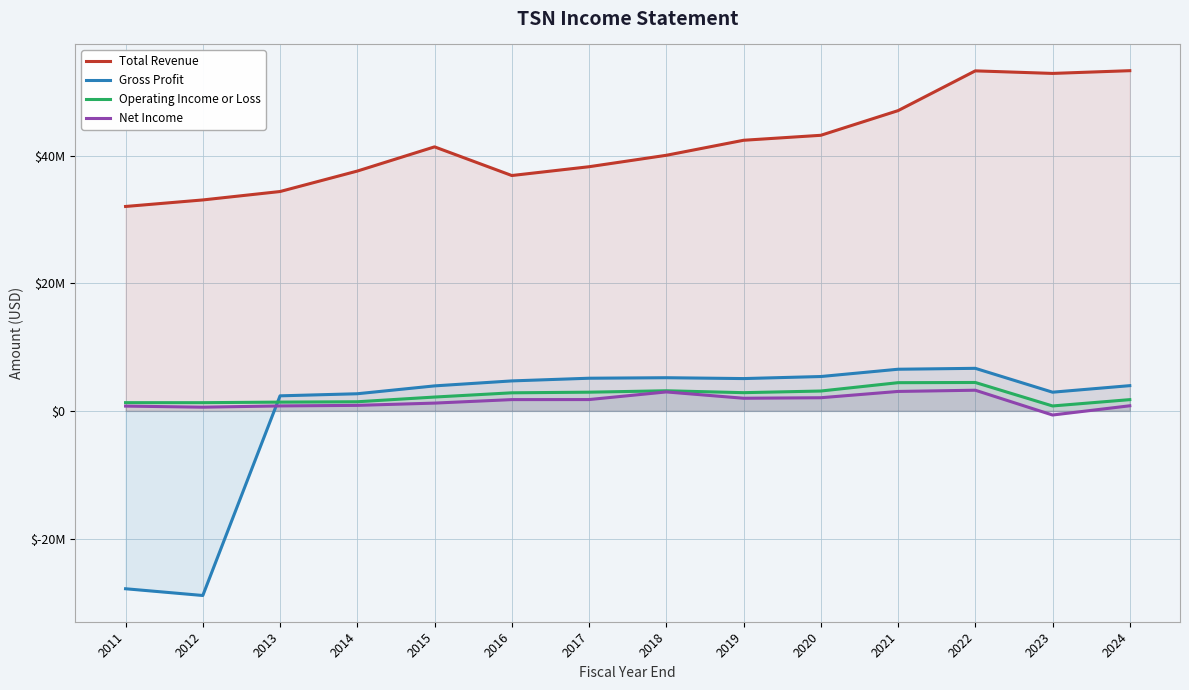

What is the value of the Operating Income or Loss point at the 11th from the left?

4420000